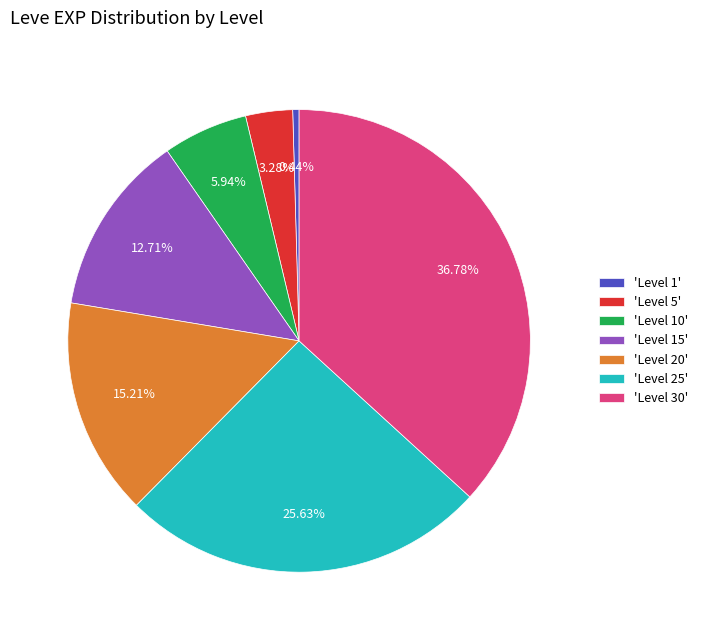

Is the sum of 'Level 25' and 'Level 10' greater than half?

No